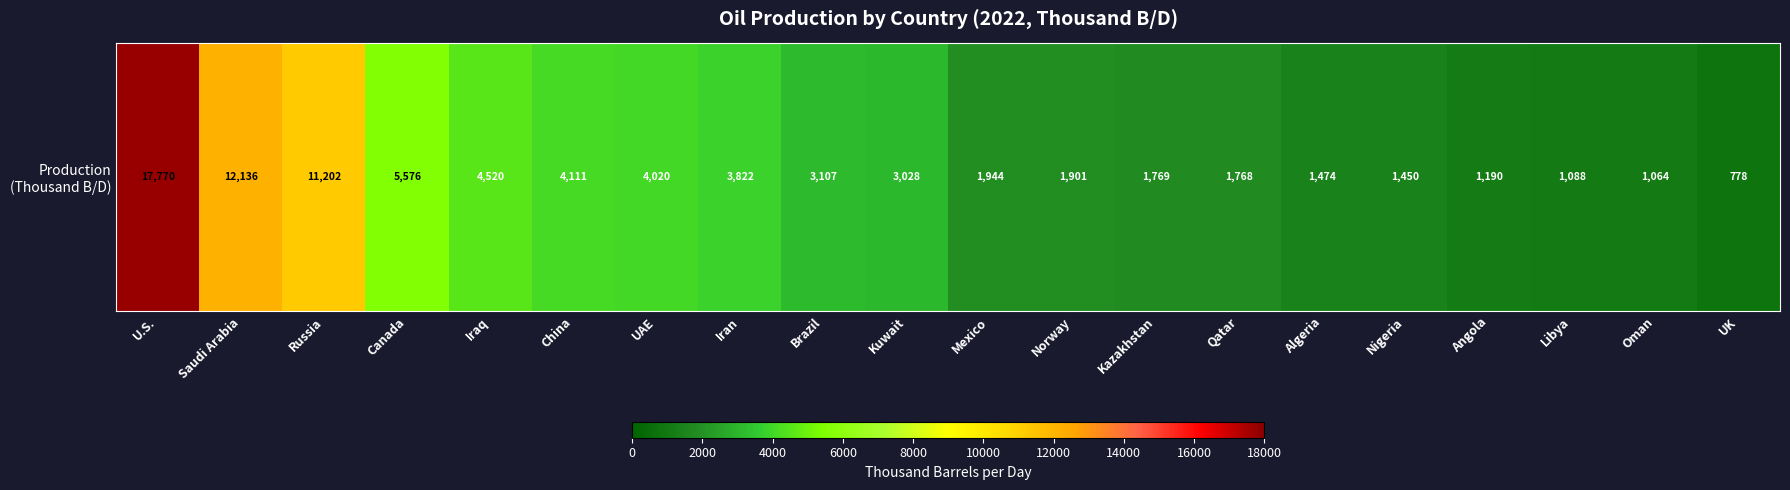

Reading left to right, extract all data points from this chart.

U.S.=17770	Saudi Arabia=12136	Russia=11202	Canada=5576	Iraq=4520	China=4111	UAE=4020	Iran=3822	Brazil=3107	Kuwait=3028	Mexico=1944	Norway=1901	Kazakhstan=1769	Qatar=1768	Algeria=1474	Nigeria=1450	Angola=1190	Libya=1088	Oman=1064	UK=778